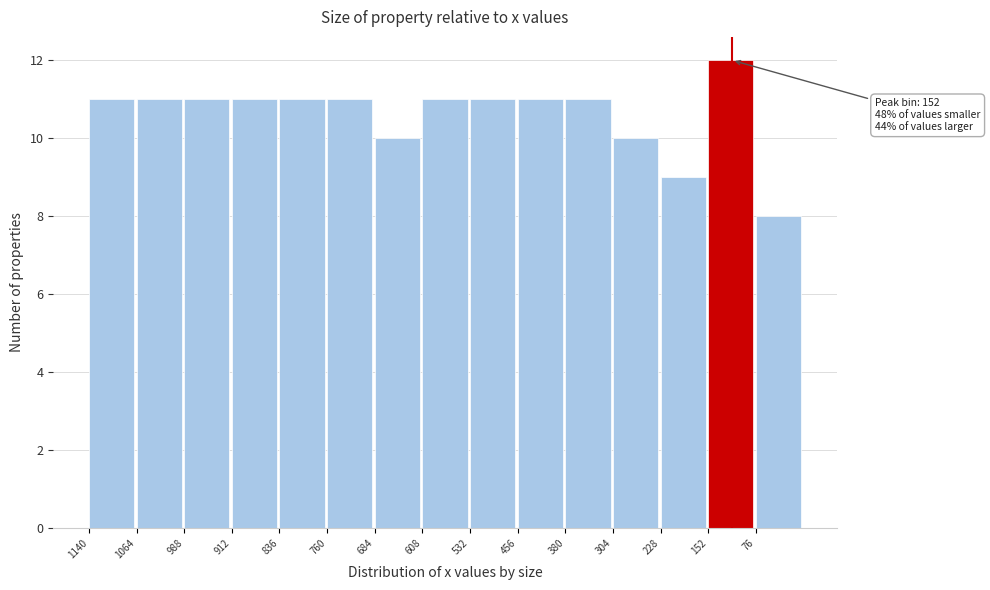

Reading left to right, extract all data points from this chart.

11	11	11	11	11	11	10	11	11	11	11	10	9	12	8